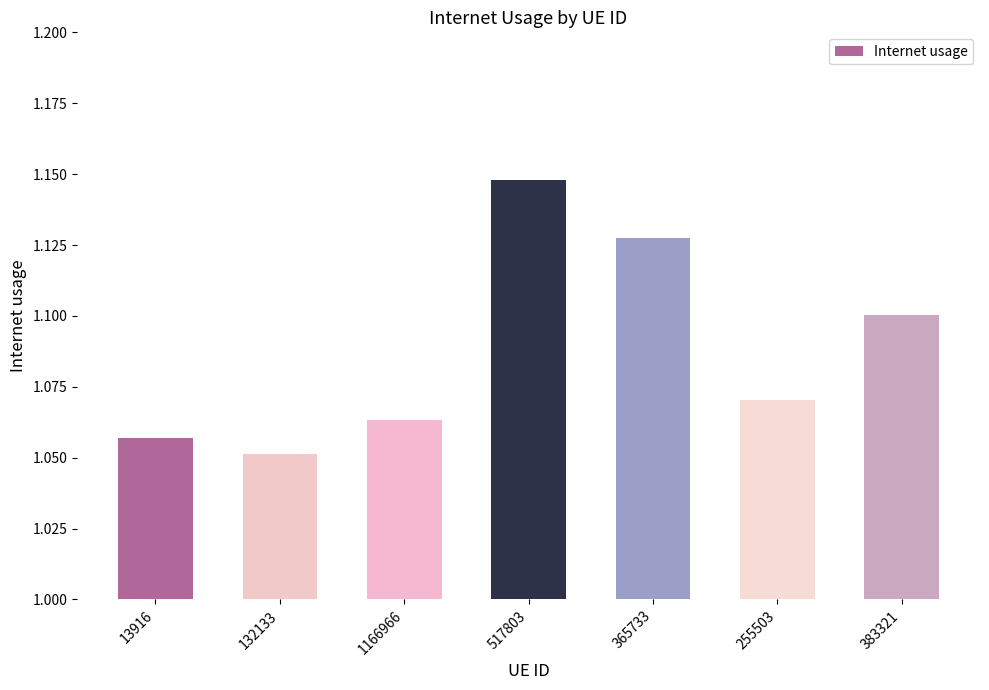

Is it true that the value at 517803 is 0.4?

False